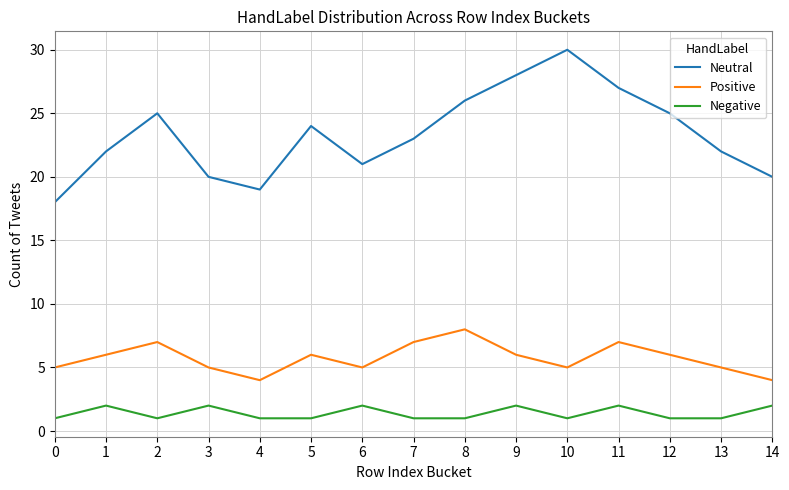

Which category has the highest value across all series?

10